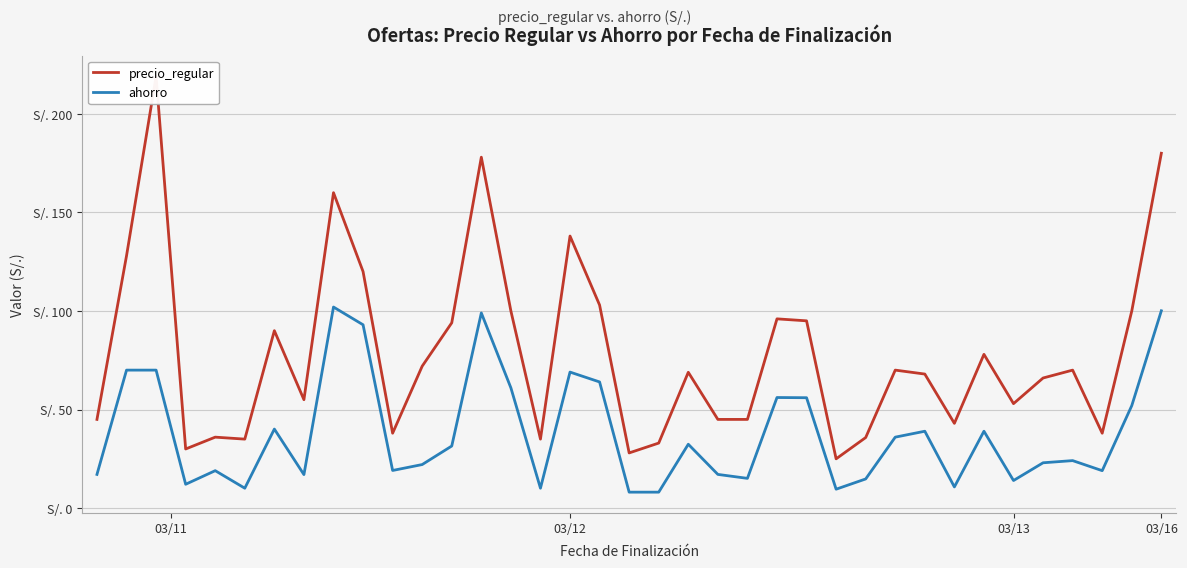

Where is ahorro nearest to the value 55?

24